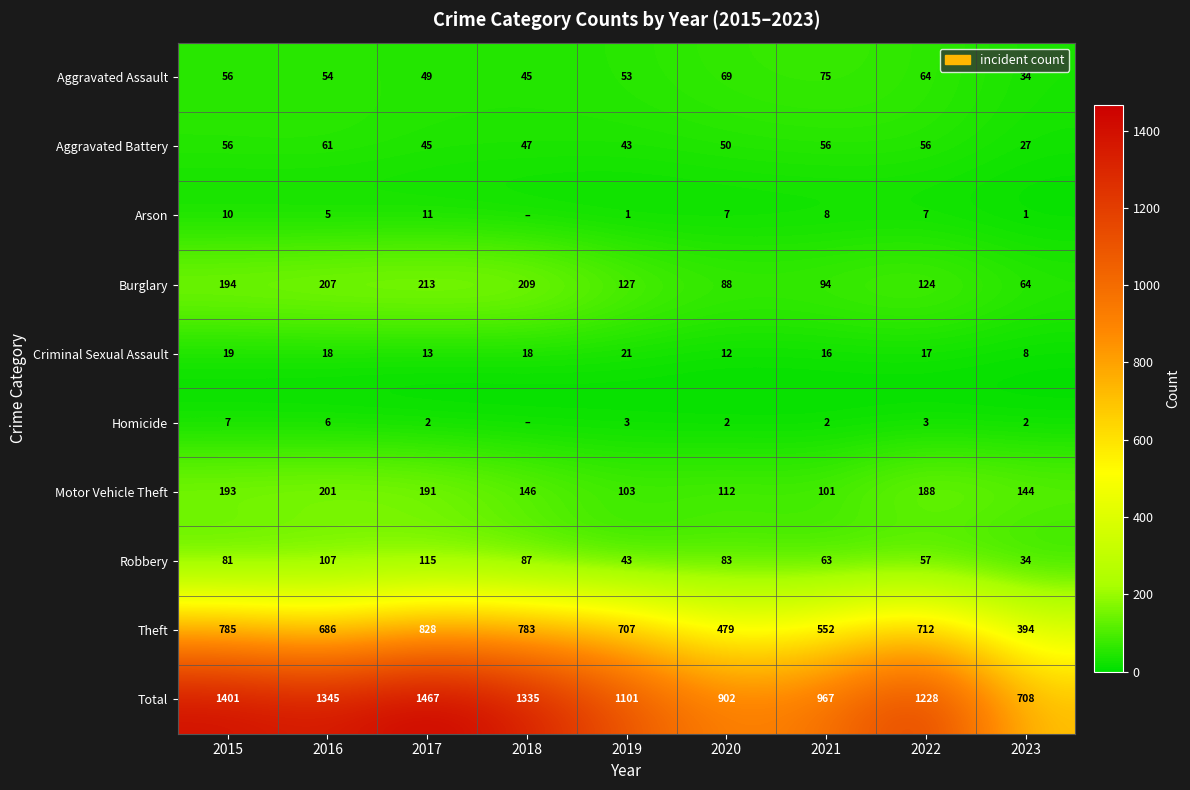

What is the sum of all Aggravated Assault values?

499